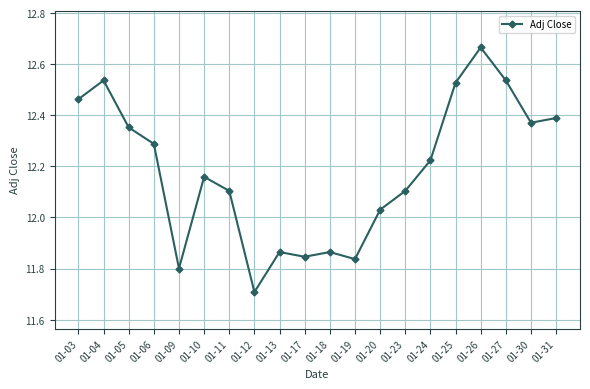

Which label corresponds to the smallest value in the chart?

01-12